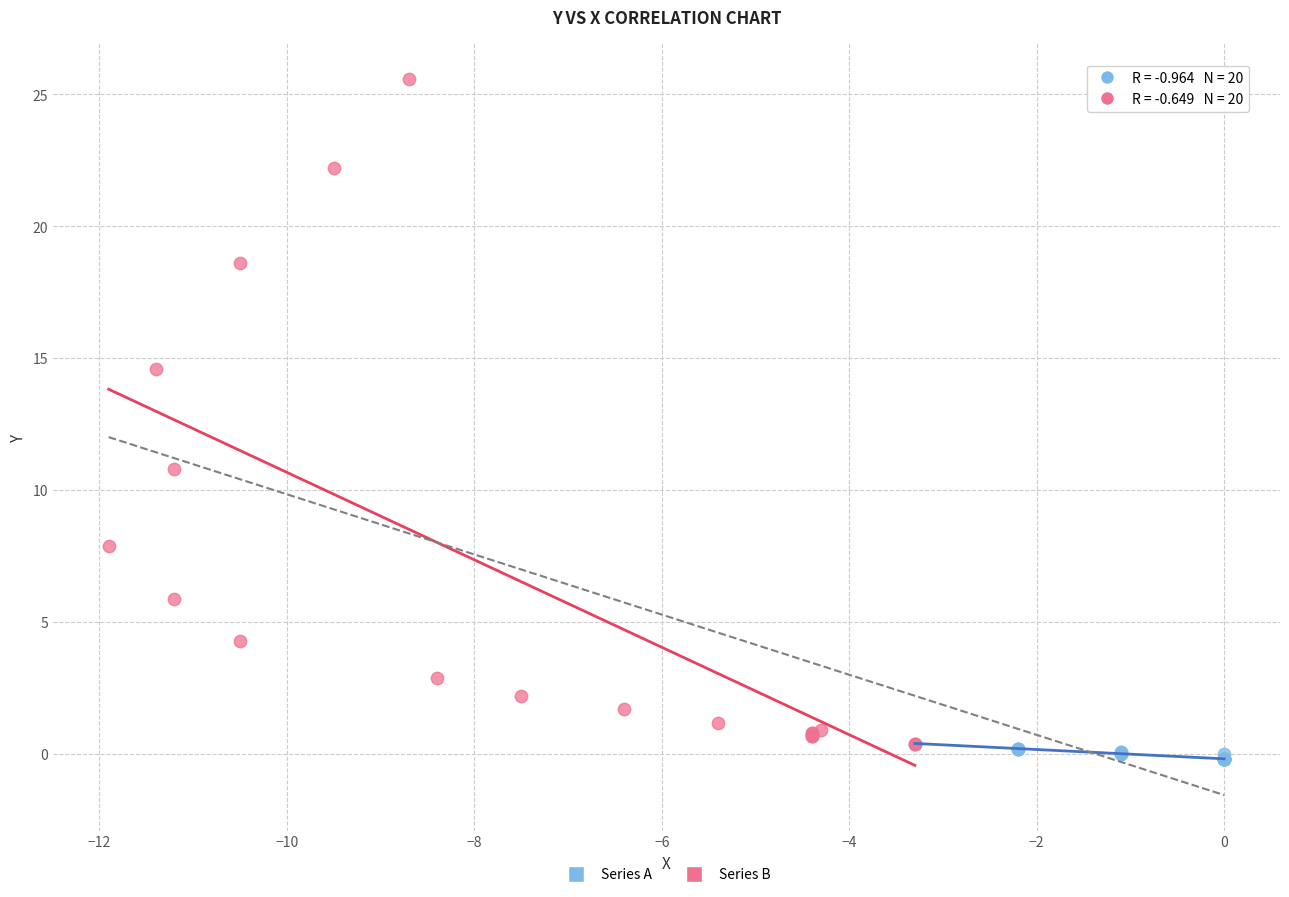

Which series reaches the maximum Y coordinate?

Series B